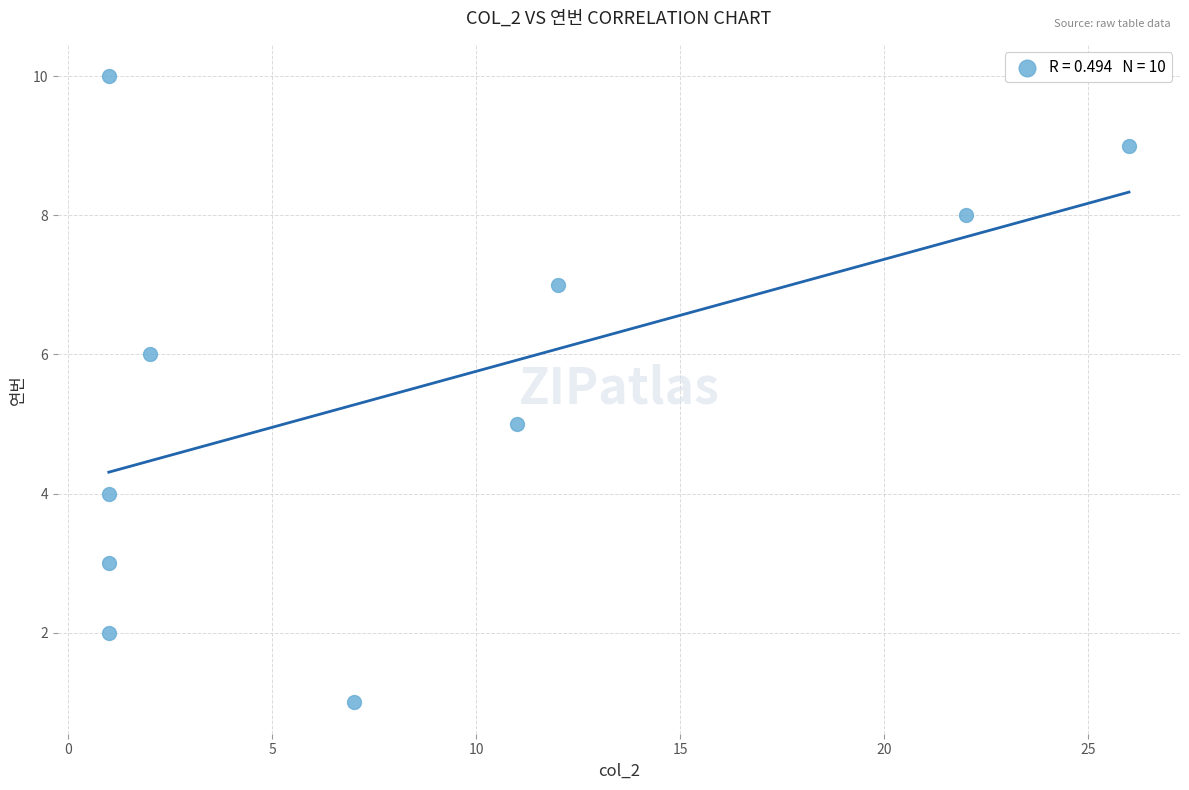

What is the average Y value?

6